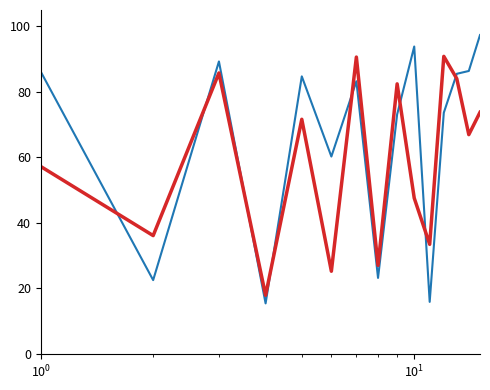

What is the greatest value displayed?

97.3